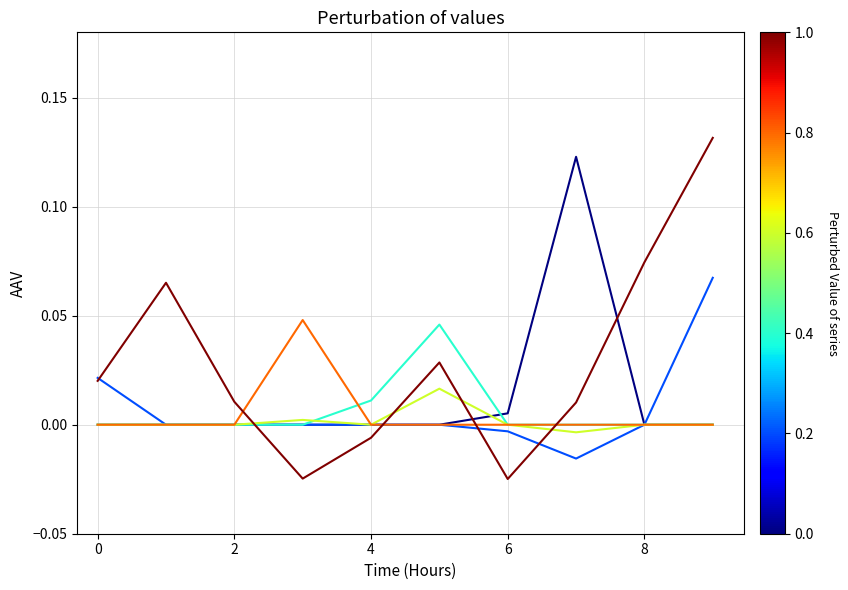

Is this an area chart (filled region under the line)?

No